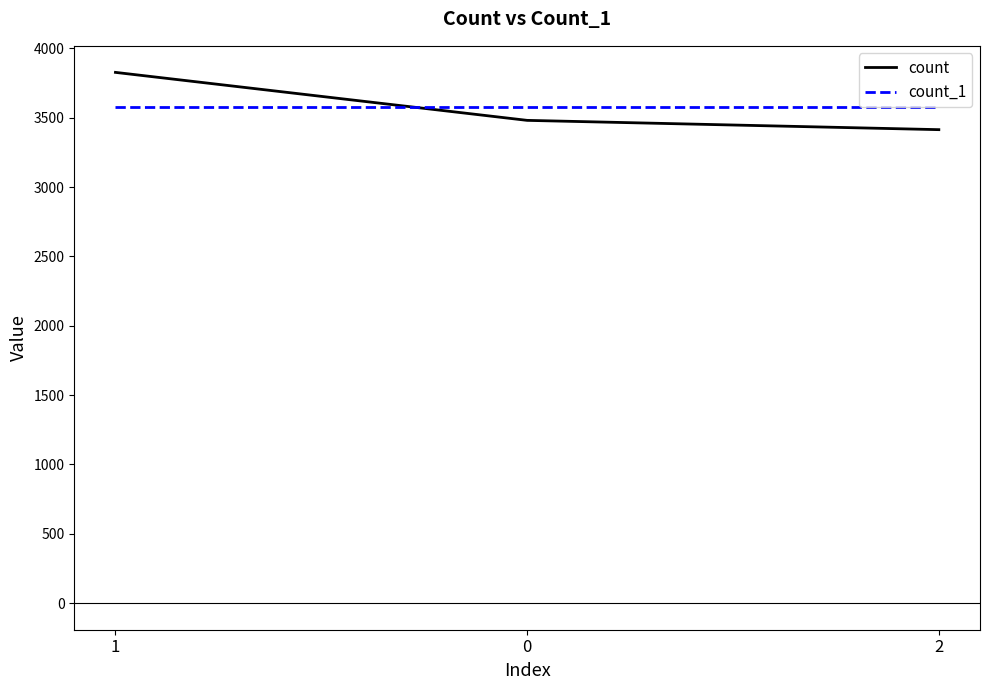

What position from the left is 2?

3